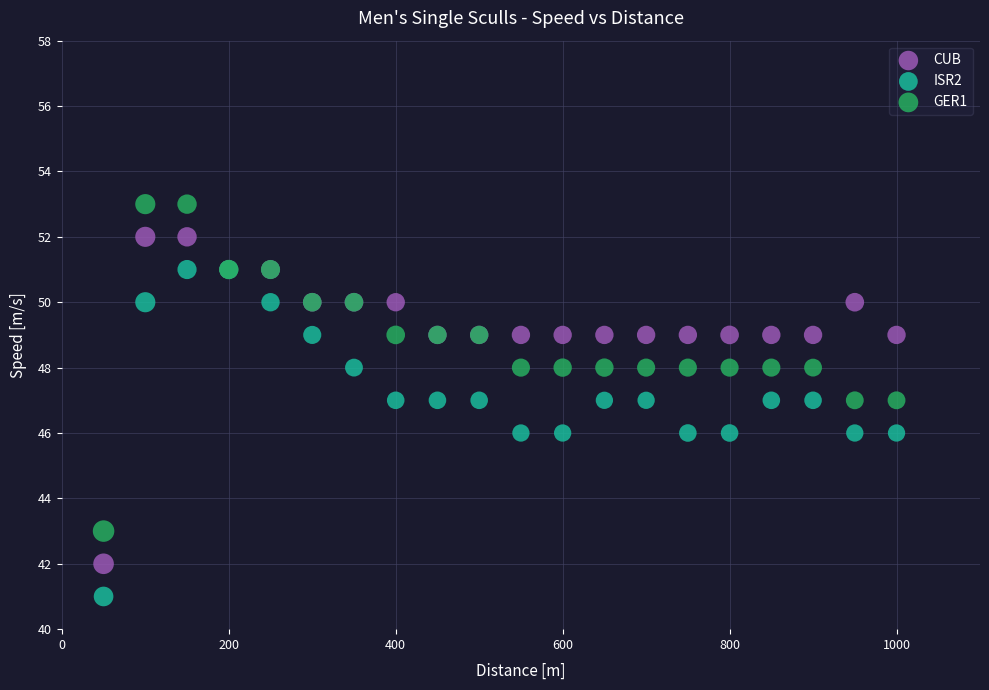

Which series reaches the minimum Y coordinate?

ISR2